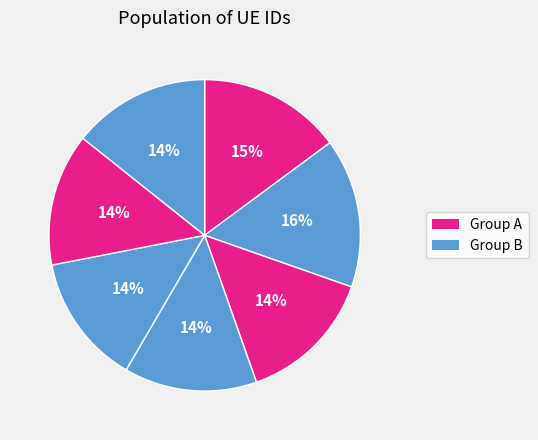

How many segments does this pie chart have?

7